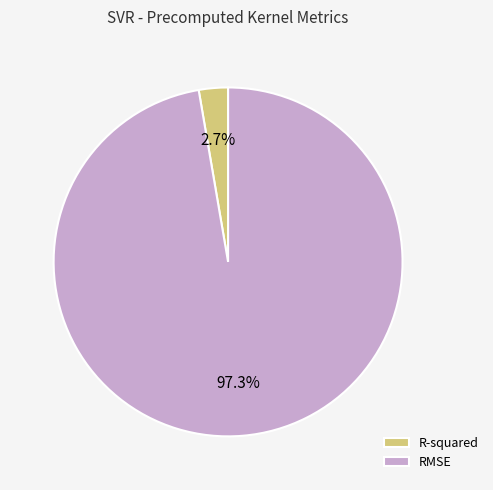

Which slice is the smallest?

R-squared